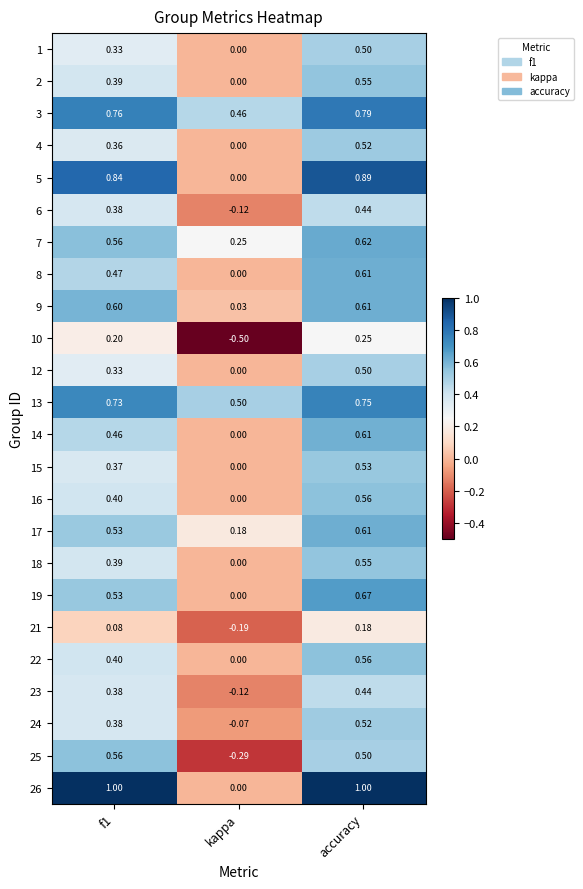

At which label is 3 closest to 0?

kappa